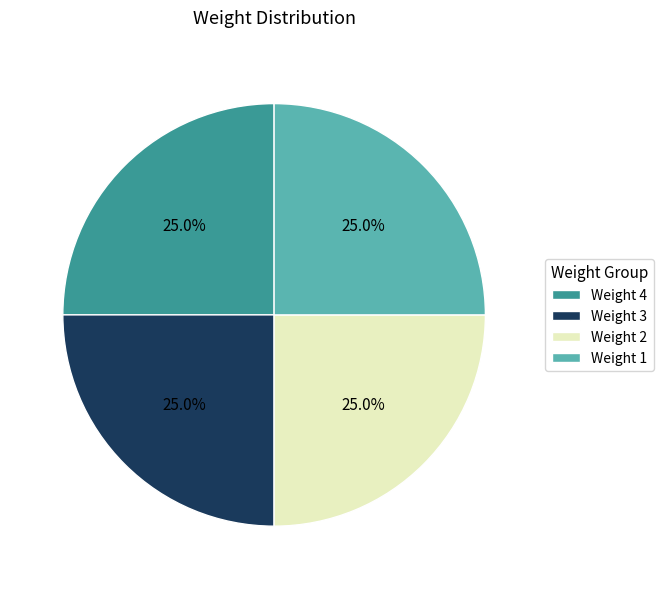

What percentage is NOT represented by Weight 1?

75.0%